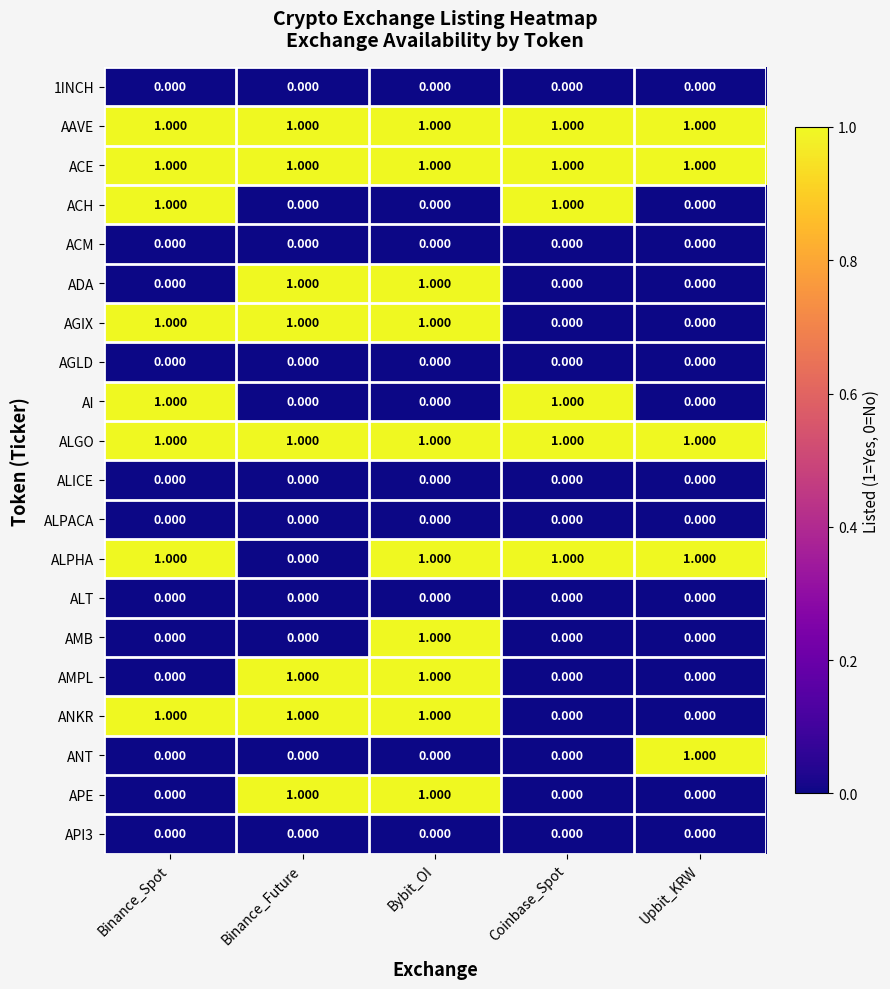

At which category is the sum across all series the highest?

Bybit_OI